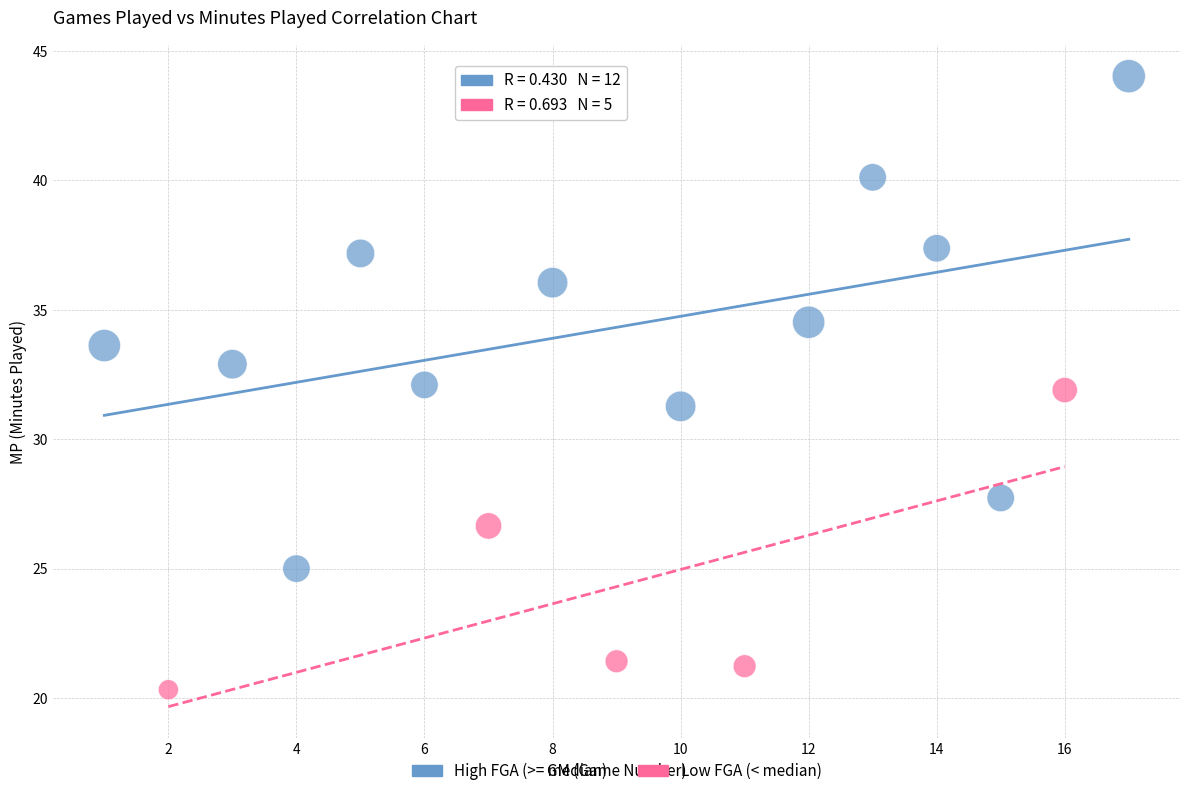

Which series has the widest spread of Y values?

High FGA (>= median)